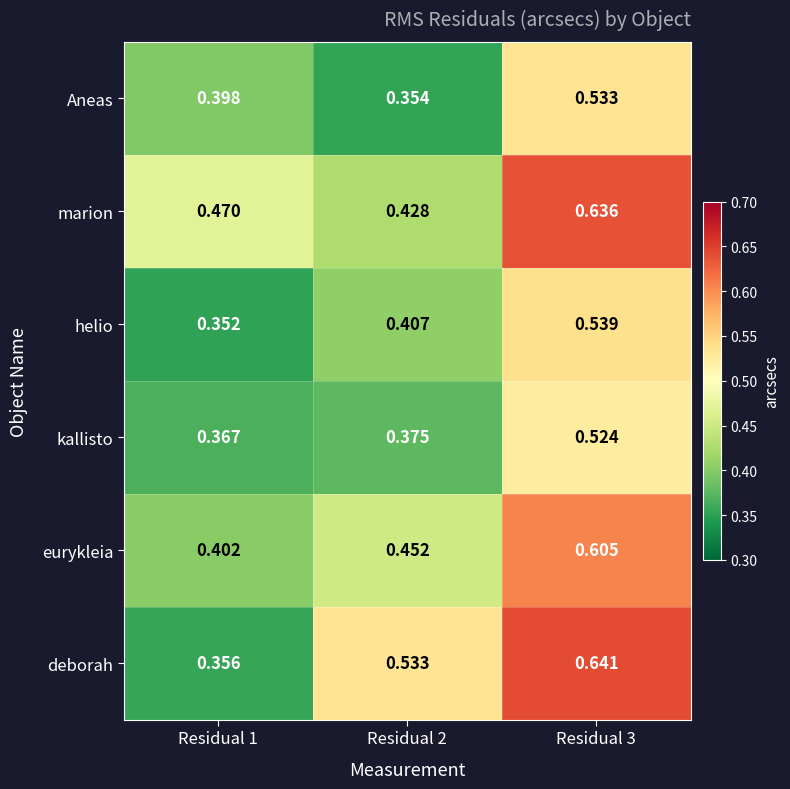

At Residual 3, list the series in order from smallest to largest.

kallisto, Aneas, helio, eurykleia, marion, deborah